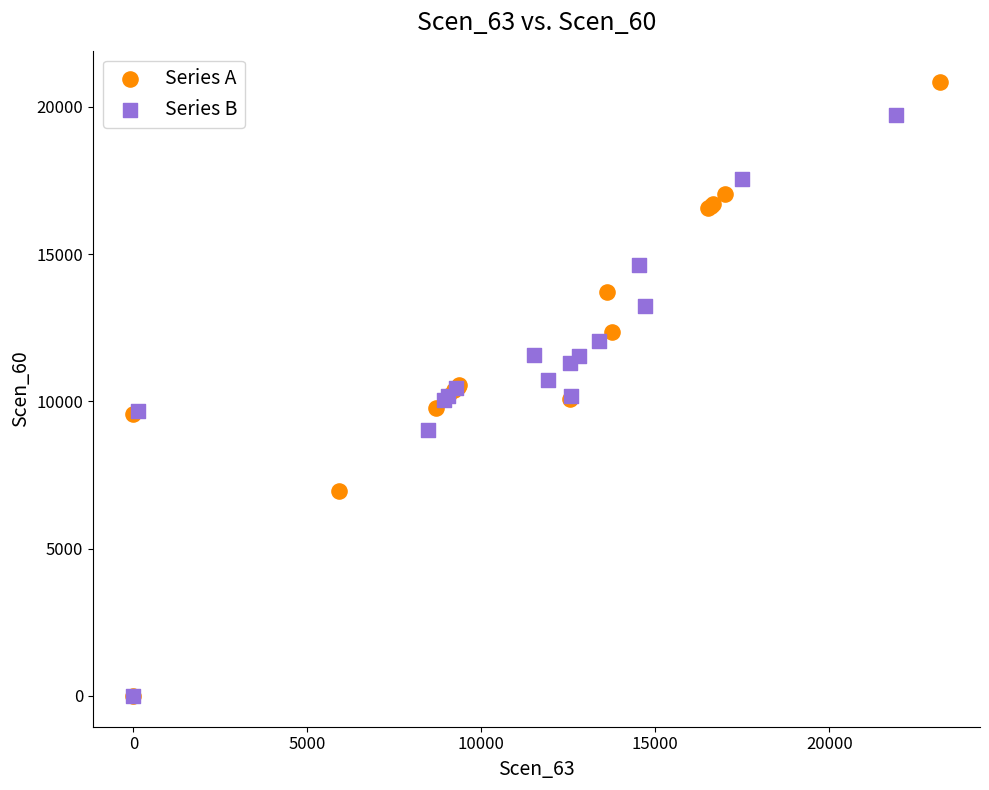

Which series contains the highest Y value?

Series A